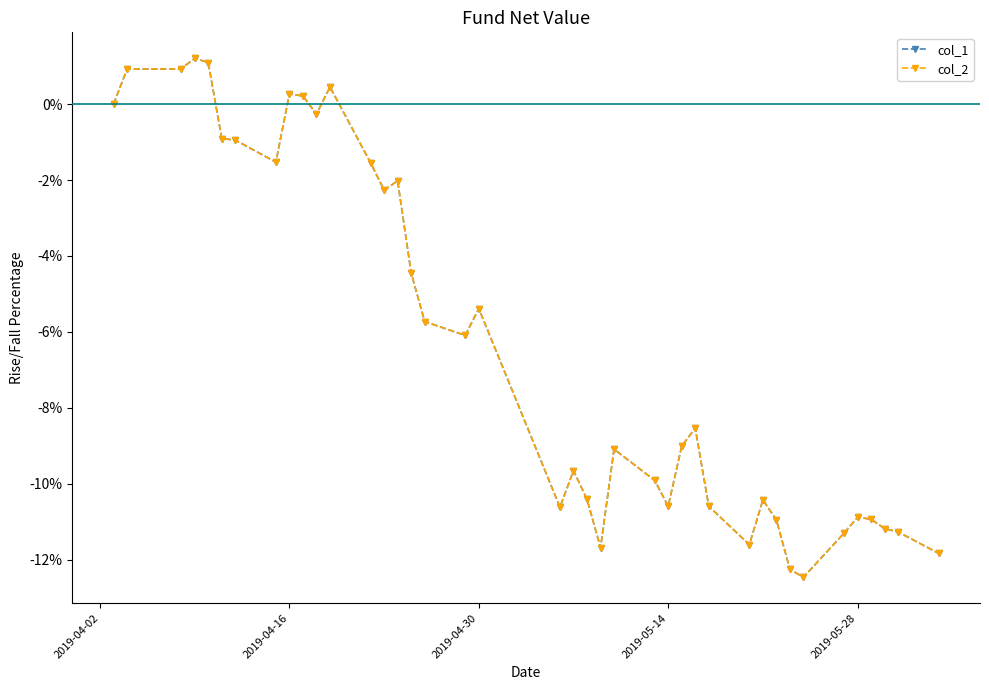

How many interior local valleys does the col_1 series have?

9